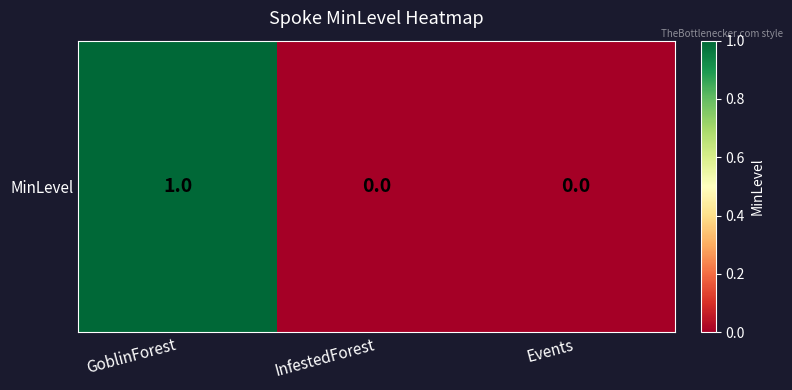

True or false: the data shows 0 at InfestedForest.

True